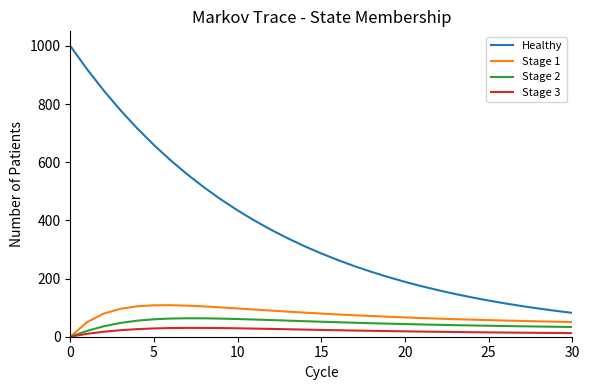

What is the sum of all Healthy values?

11557.4